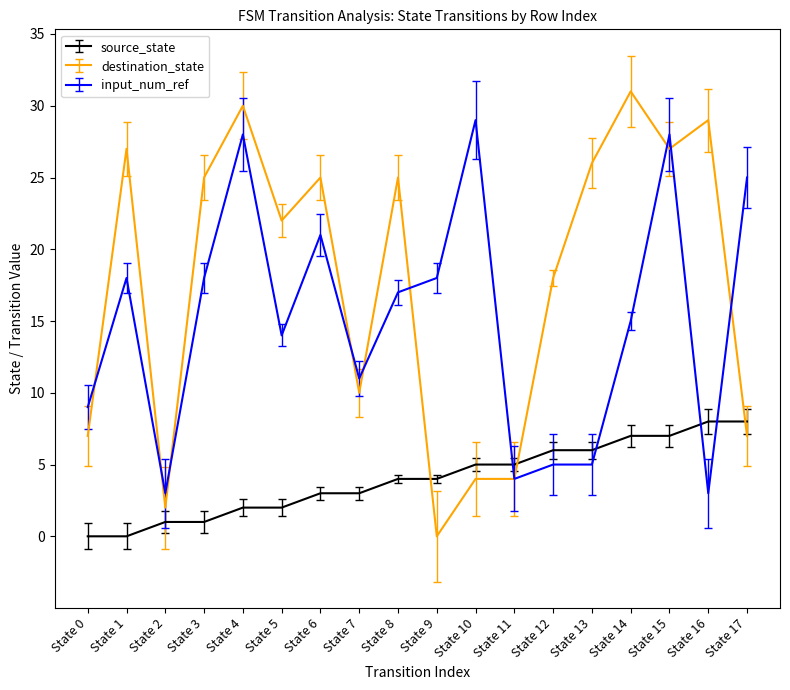

What is the difference between the highest and lowest values at State 7?

8